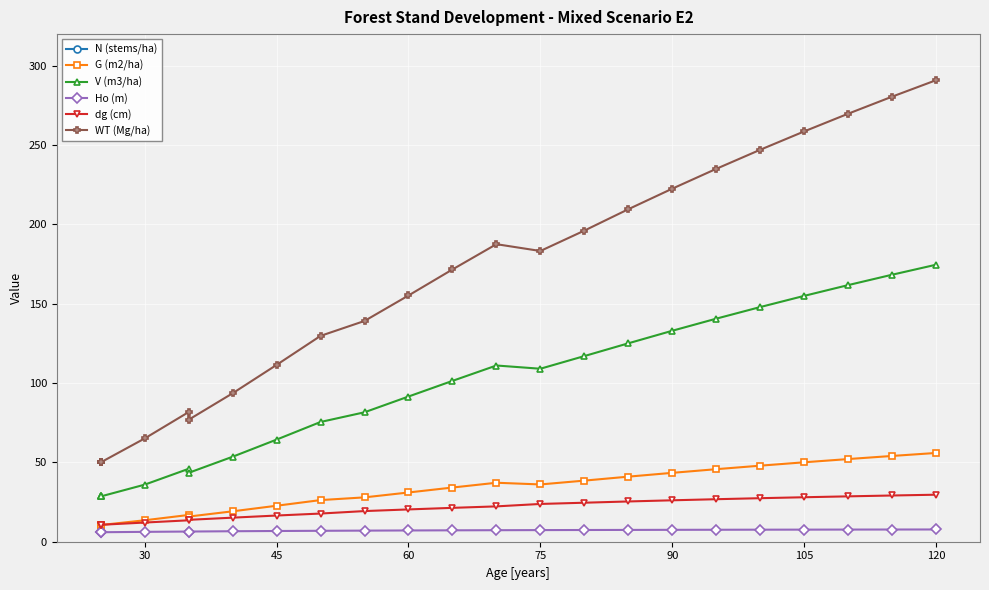

Which has a higher value, 18 or 45?

45